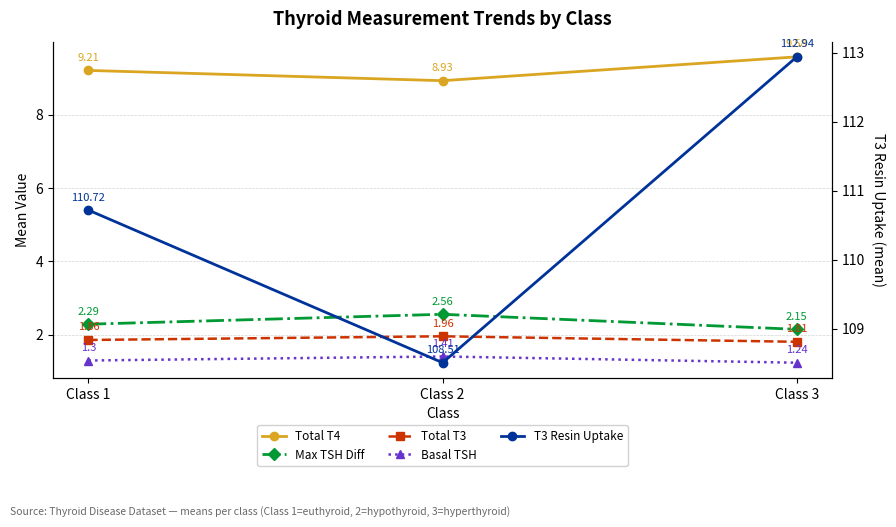

Does the chart display data point markers on the line(s)?

Yes